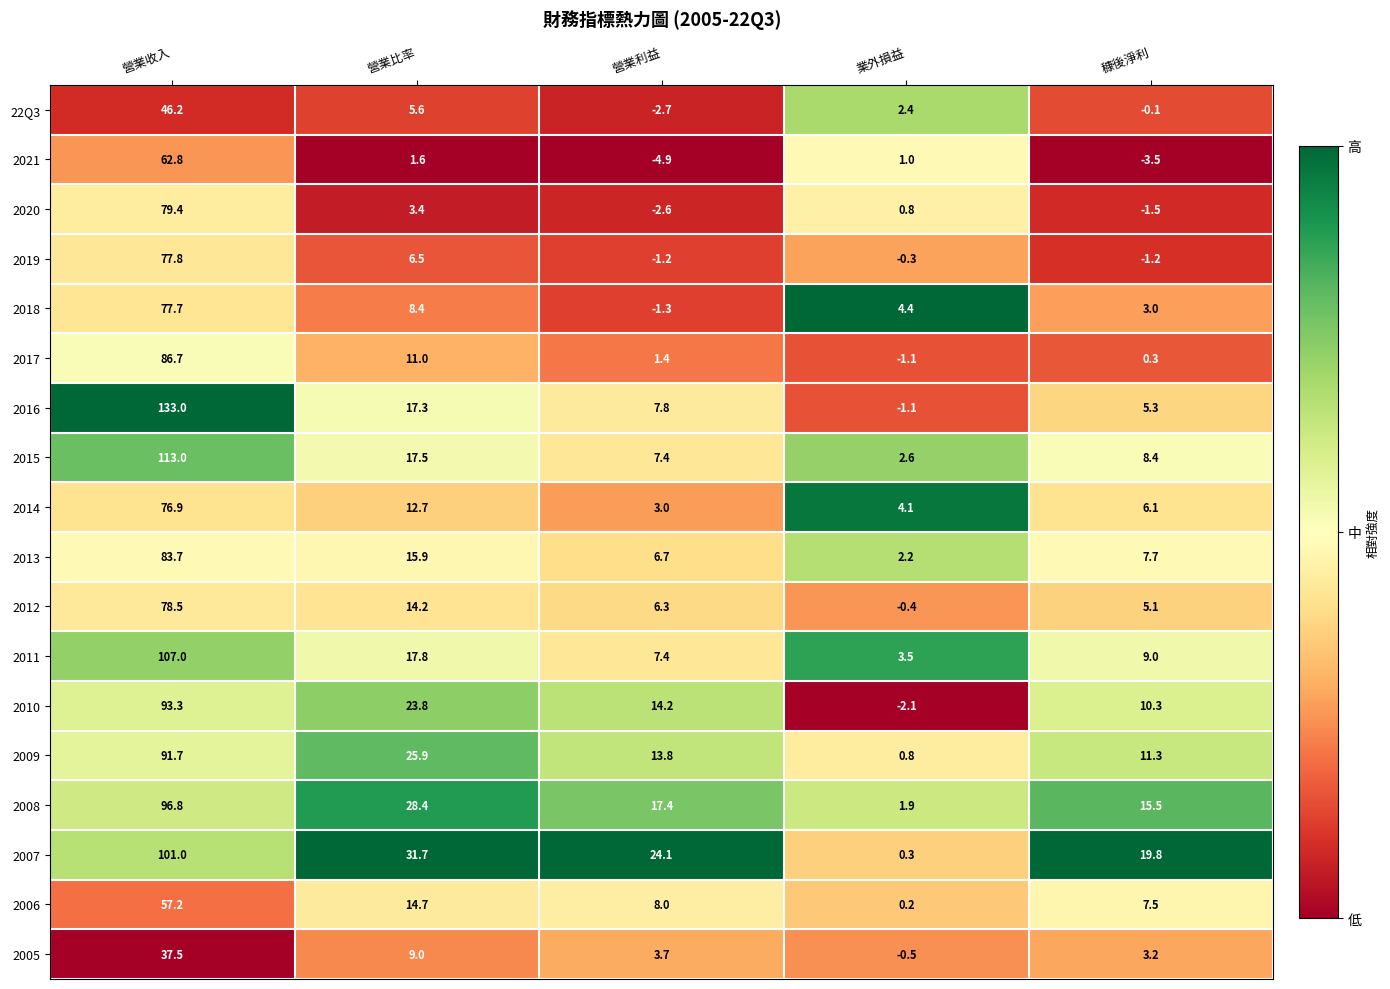

What is the maximum value shown in the chart?

133.0